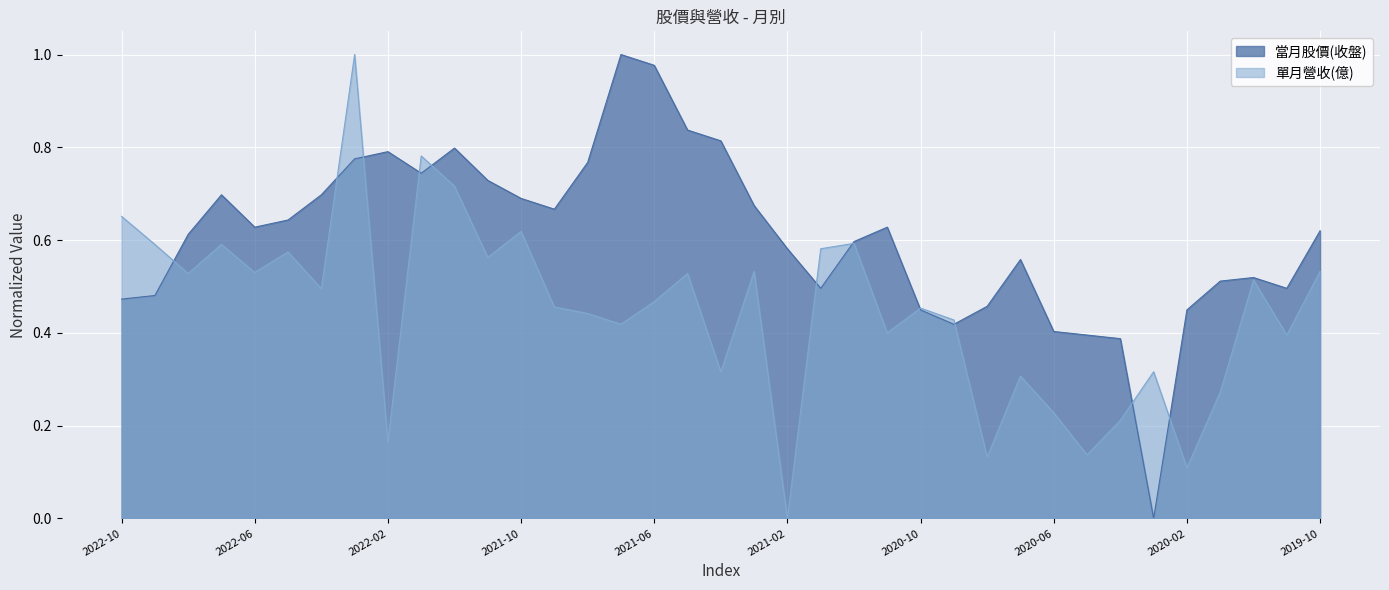

True or false: 單月營收(億) and 當月股價(收盤) intersect in this chart.

True